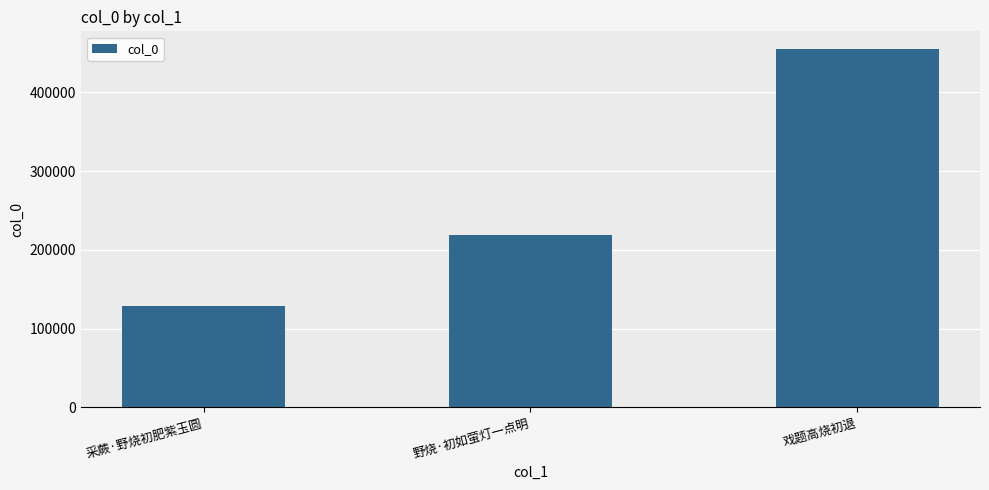

What is the sum of the values at 戏题高烧初退 and 采蕨·野烧初肥紫玉圆?

583879